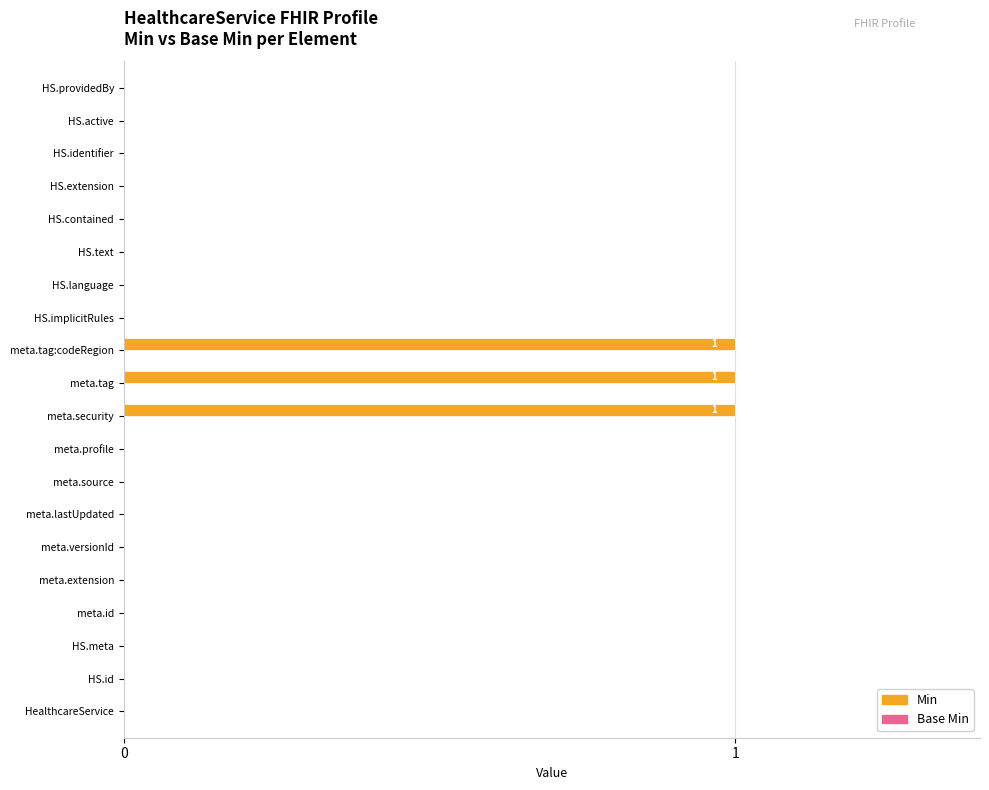

The value at meta.versionId is 0. True or false?

True